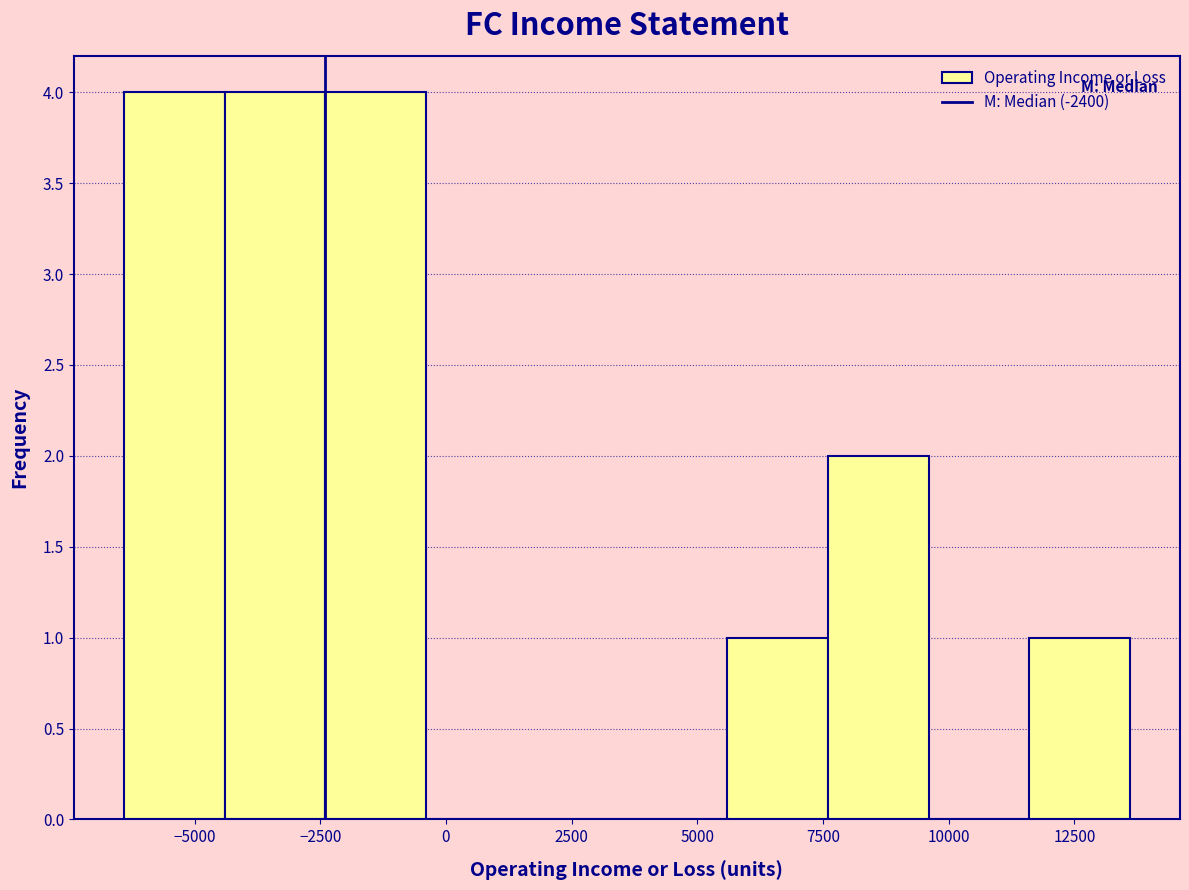

Reading left to right, transcribe this chart: for each bar, give the range it covers on the x-axis and its height. Neither the bar edges nor the heights are printed on the chart, so give them approximately, as read against the axes.

-6400 to -4400: 4
-4400 to -2400: 4
-2400 to -400: 4
-400 to 1600: 0
1600 to 3600: 0
3600 to 5600: 0
5600 to 7600: 1
7600 to 9600: 2
9600 to 11600: 0
11600 to 13600: 1